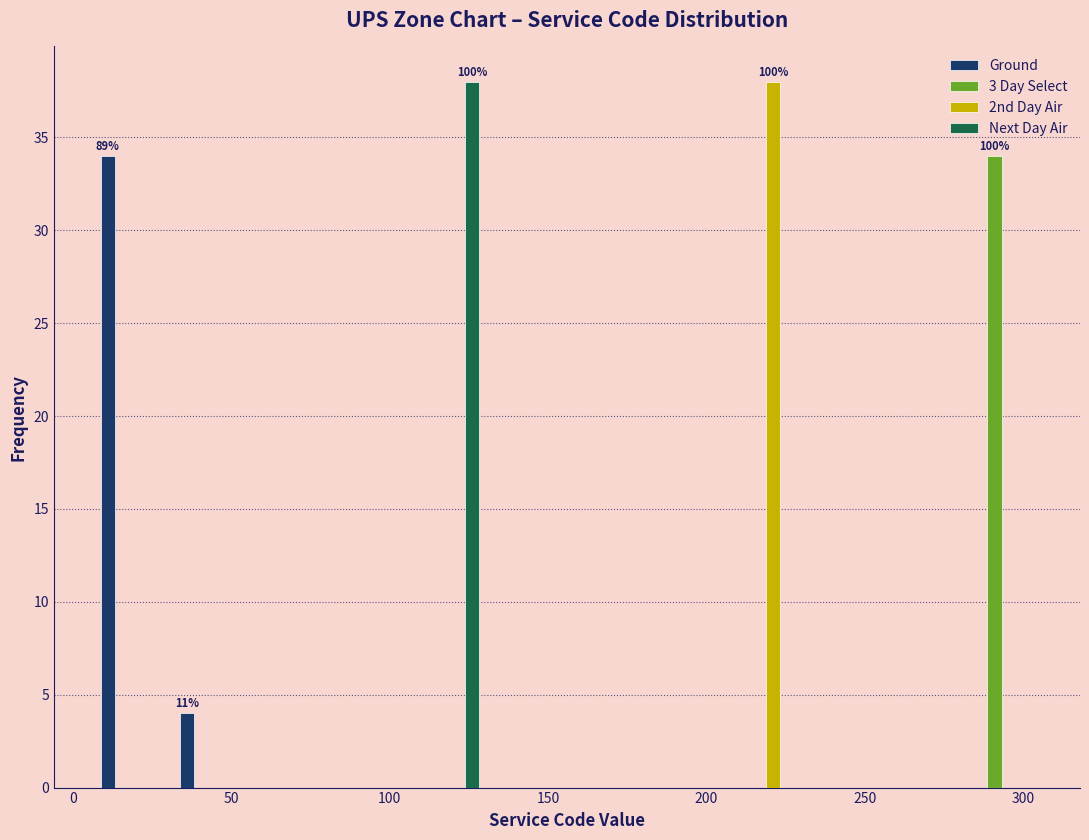

In the 3 Day Select series, which range on the x-axis has the tallest bar?

281 to 306